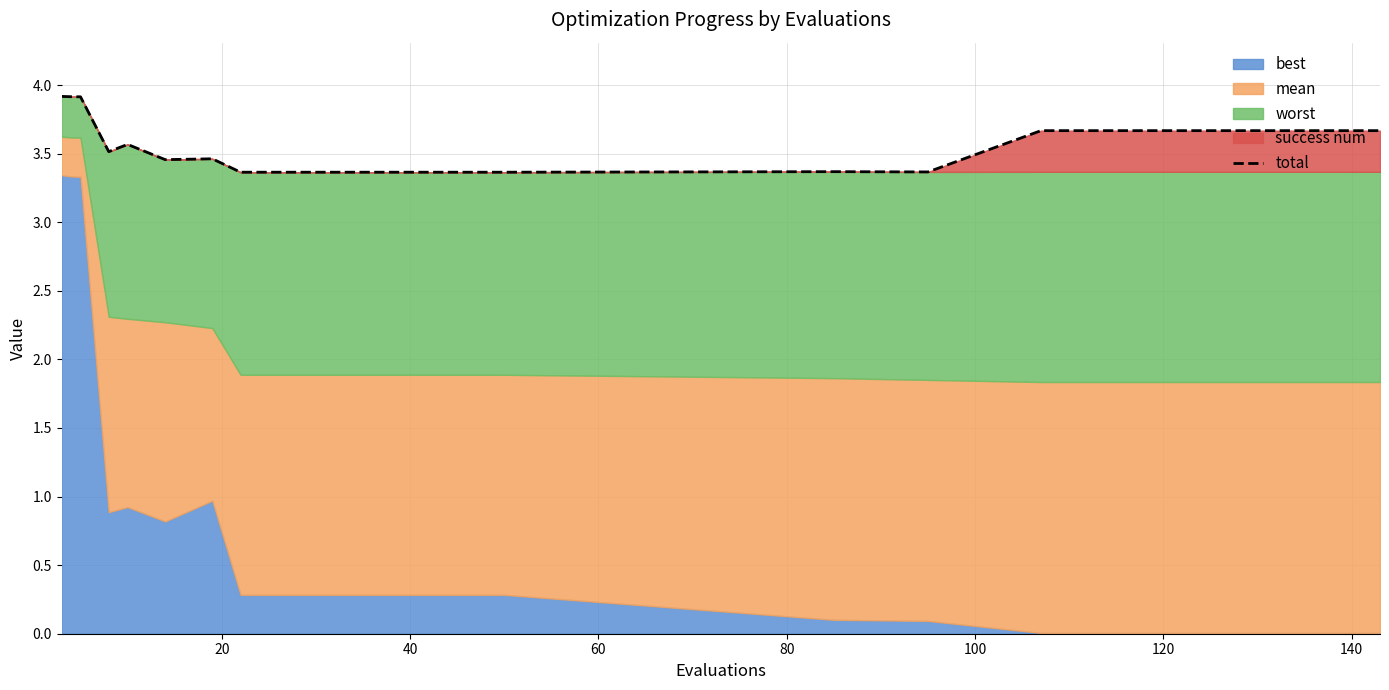

What is the highest value of the total series?

3.9